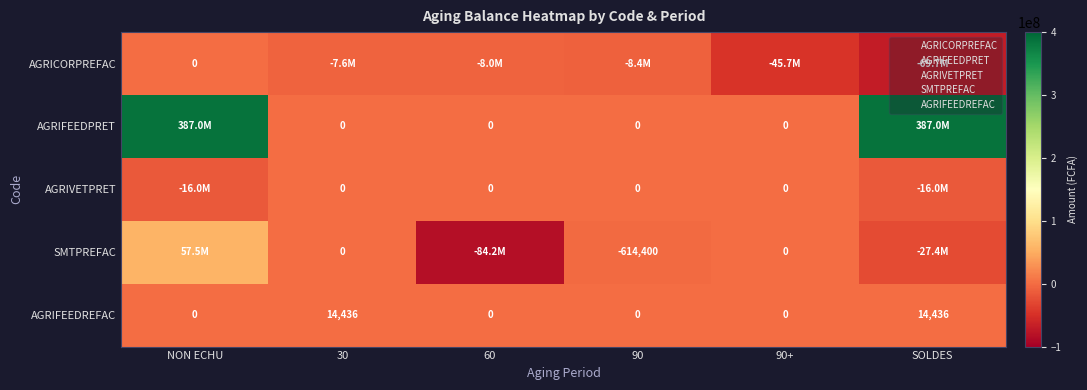

The value of AGRIVETPRET at 30 is 0.0. True or false?

True